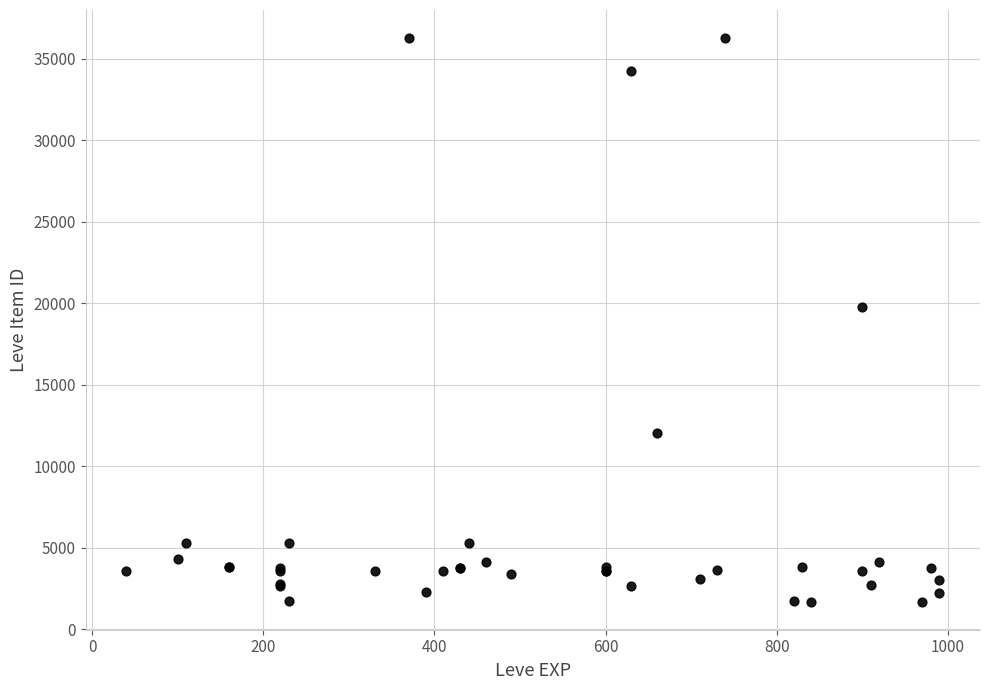

What Y value in the scatter plot is closest to 18967?

19744